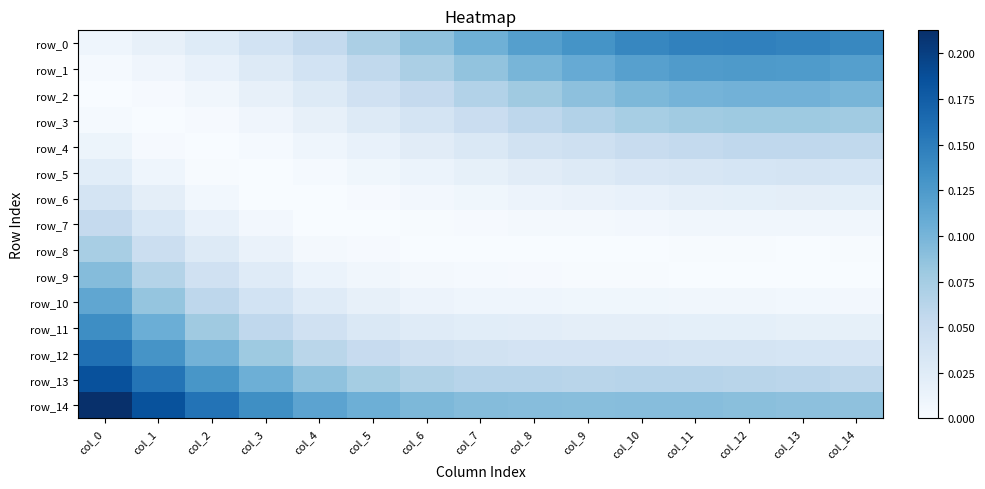

What is the minimum value for row_13?

0.1